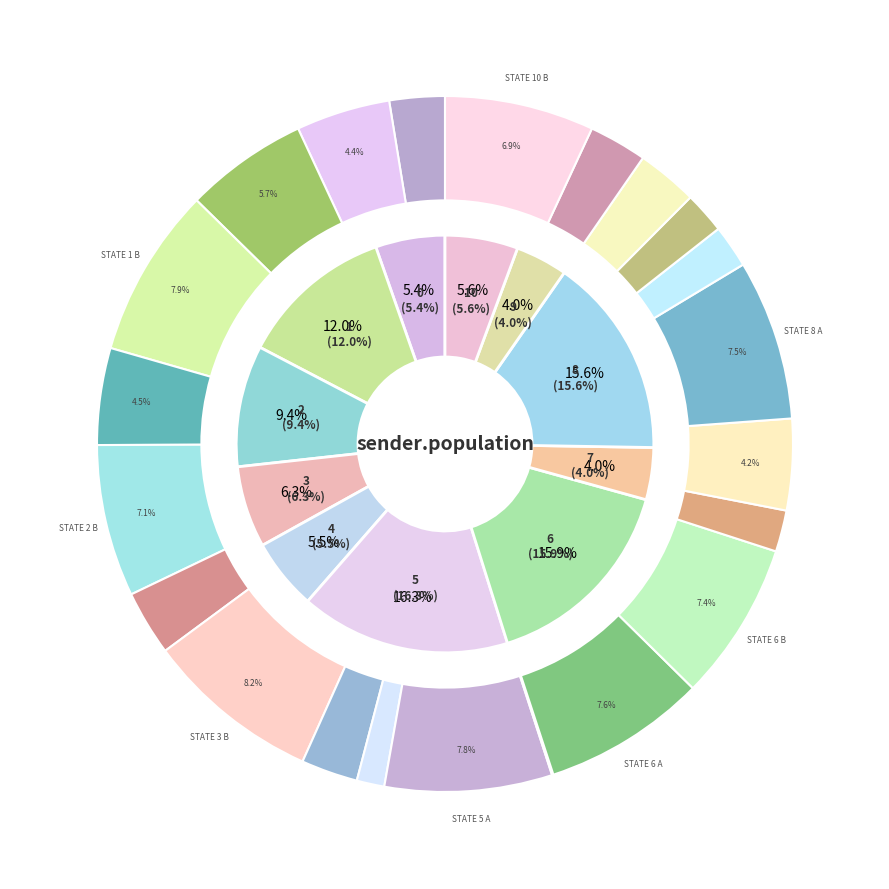

Which has a higher value, source_state=7 or source_state=3?

source_state=3